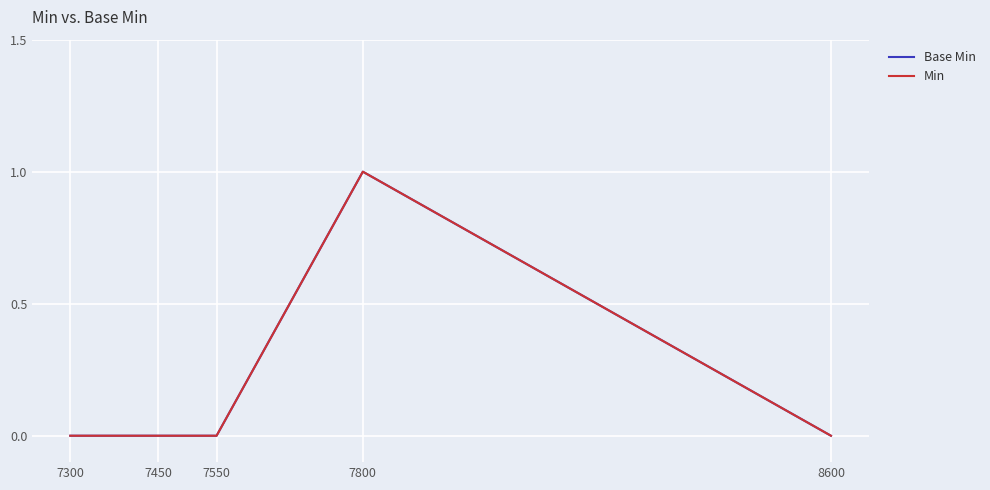

What is the maximum value shown in the chart?

1